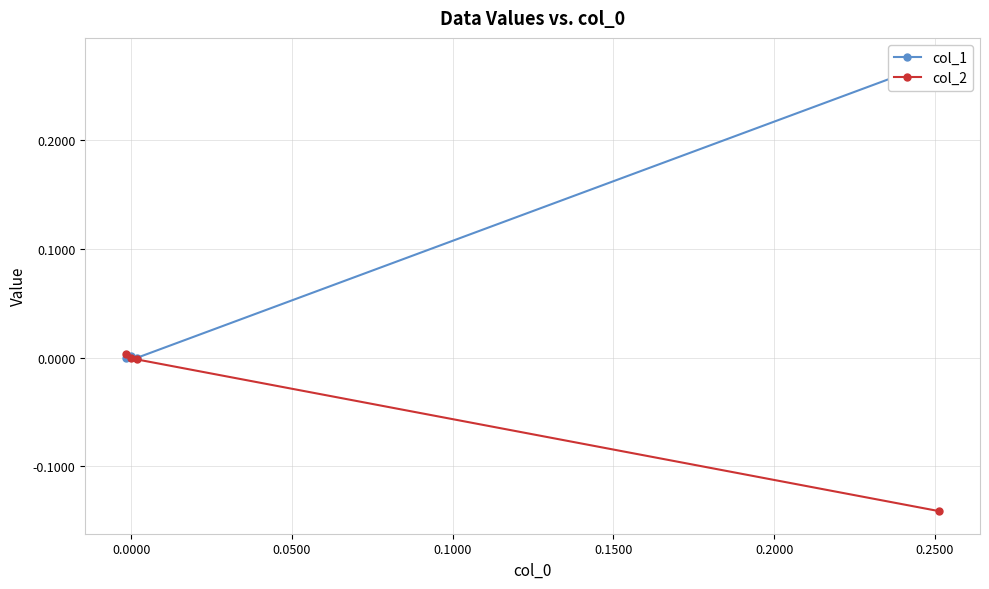

True or false: col_1 and col_2 cross at least once.

True